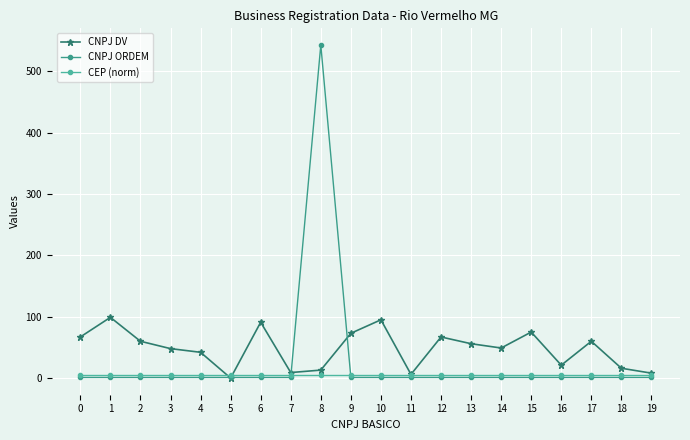

Does the chart have visible grid lines?

Yes